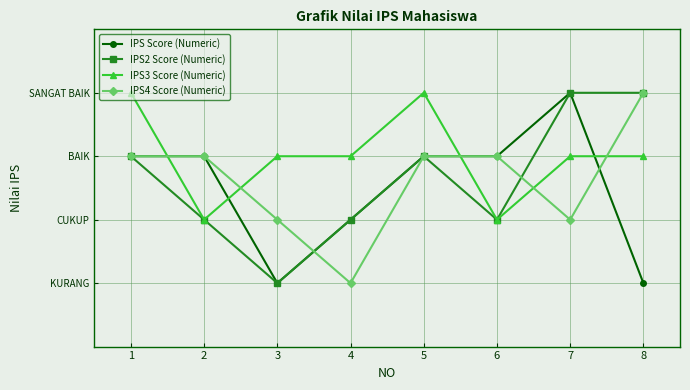

How many intersections are there between IPS2 Score (Numeric) and IPS4 Score (Numeric)?

2